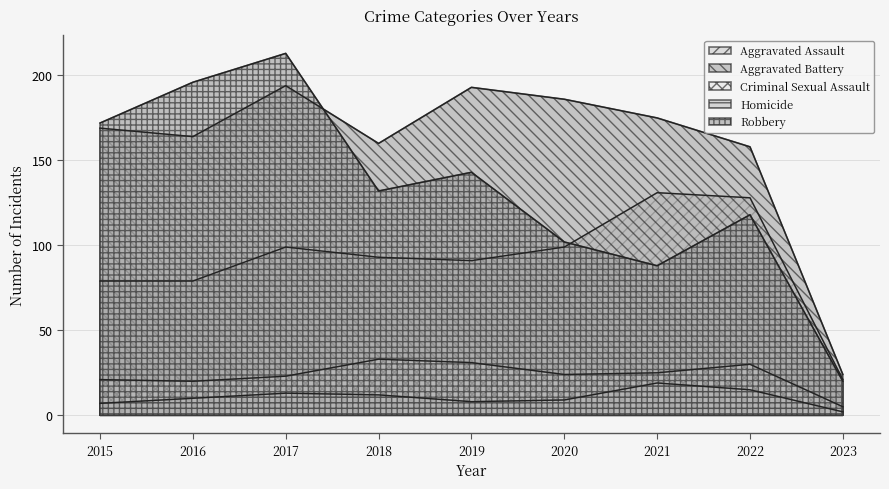

At which label does Aggravated Battery first exceed 169?

2017